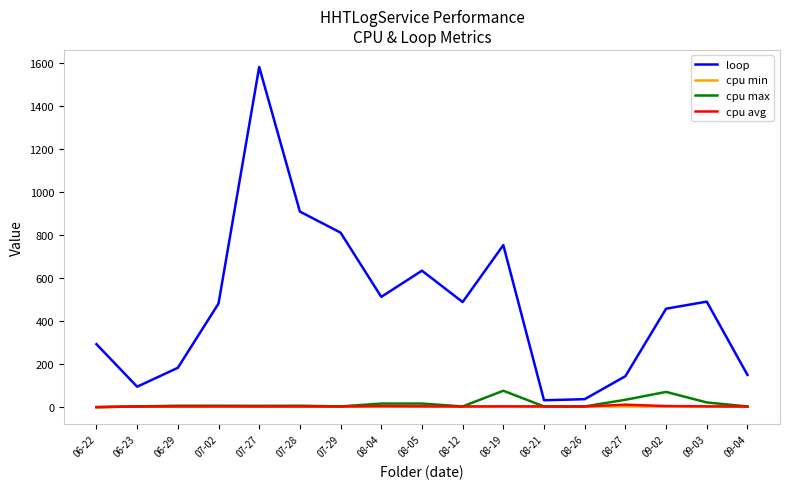

In cpu max, how many points are lower than both neighbors (excluding endpoints)?

4